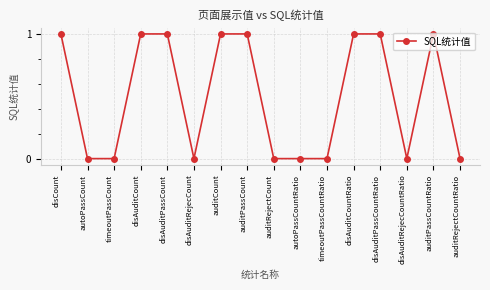

Reading right to left, transcribe all the data shown in this chart.

auditRejectCountRatio=0	auditPassCountRatio=1	disAuditRejecCountRatio=0	disAuditPassCountRatio=1	disAuditCountRatio=1	timeoutPassCountRatio=0	autoPassCountRatio=0	auditRejectCount=0	auditPassCount=1	auditCount=1	disAuditRejecCount=0	disAuditPassCount=1	disAuditCount=1	timeoutPassCount=0	autoPassCount=0	disCount=1